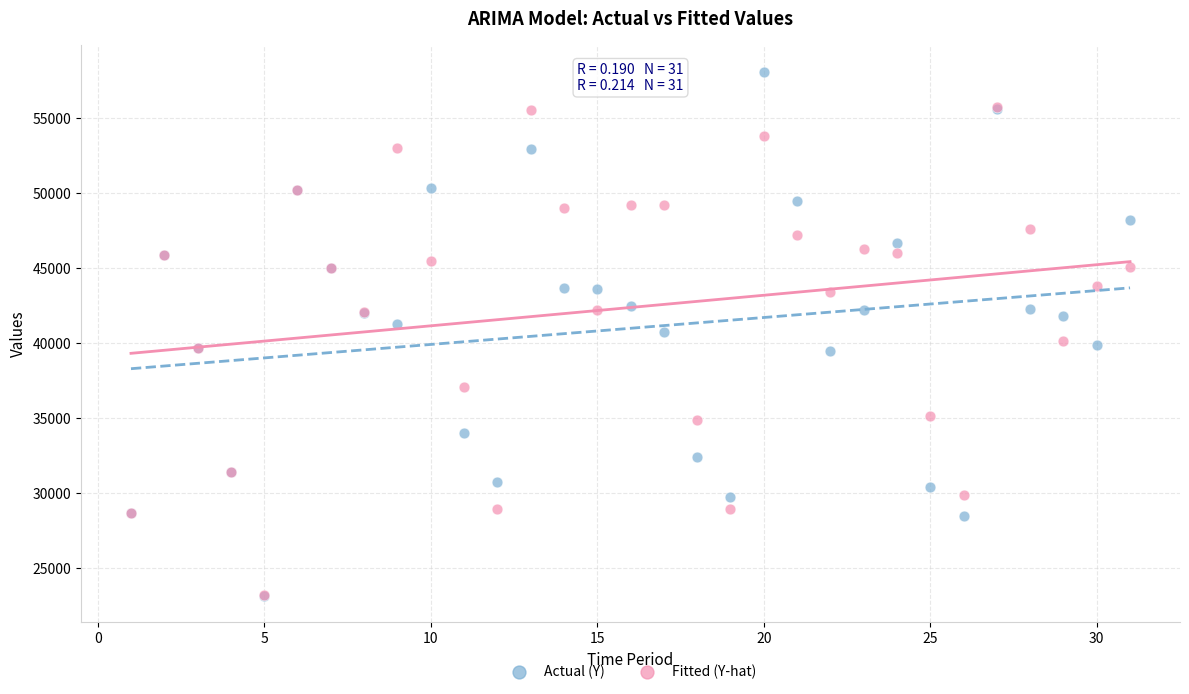

What are all the series names shown in the legend?

Actual (Y), Fitted (Y-hat)